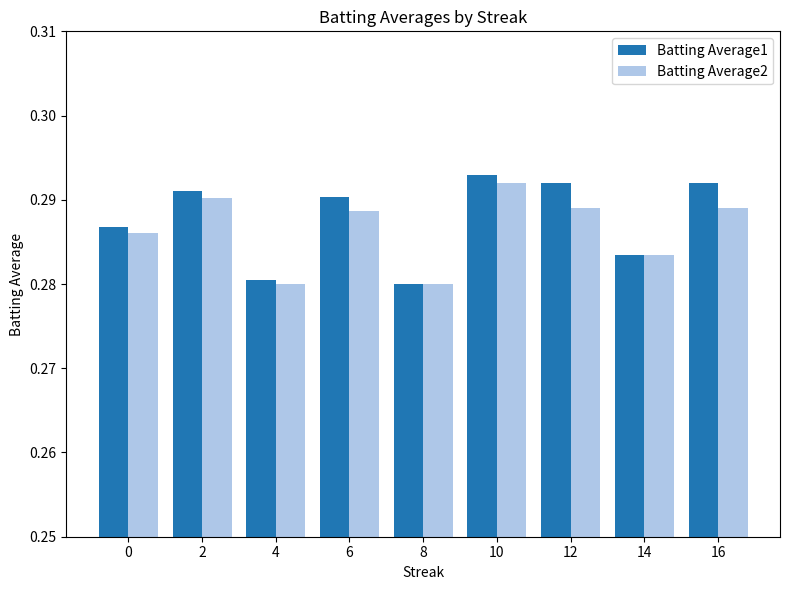

How many series are shown in this chart?

2